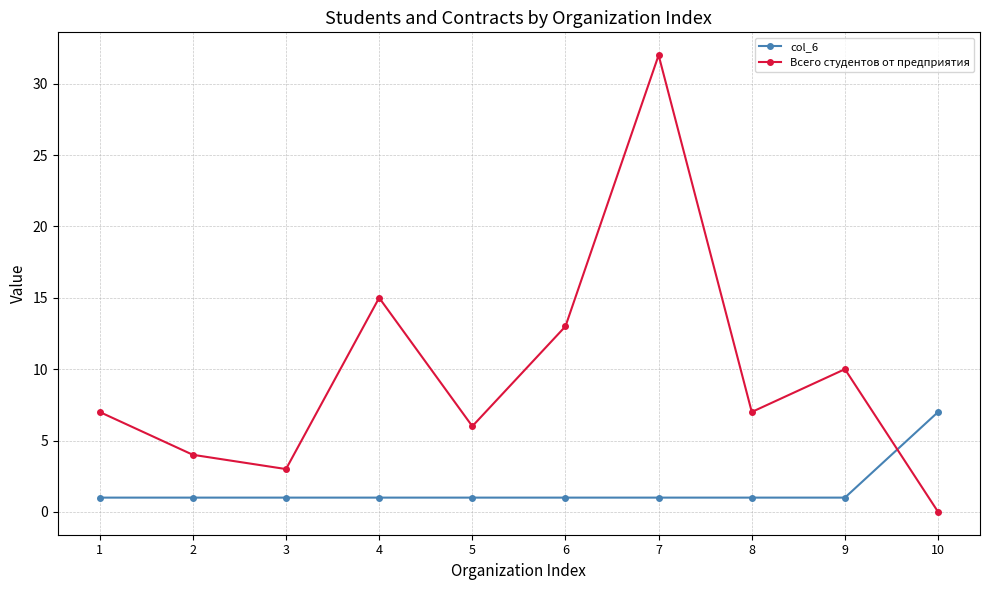

Which series has the largest total across all categories?

Всего студентов от предприятия